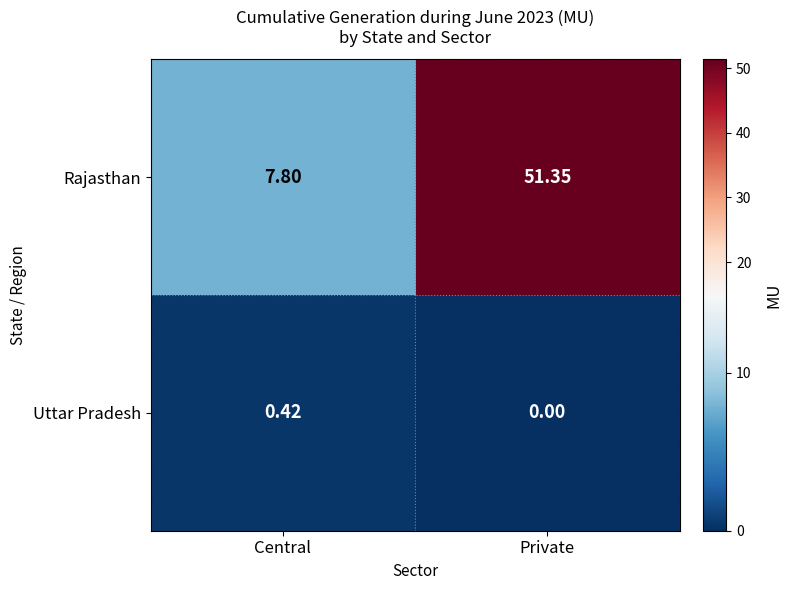

Which series changed the most between Central and Private?

Rajasthan